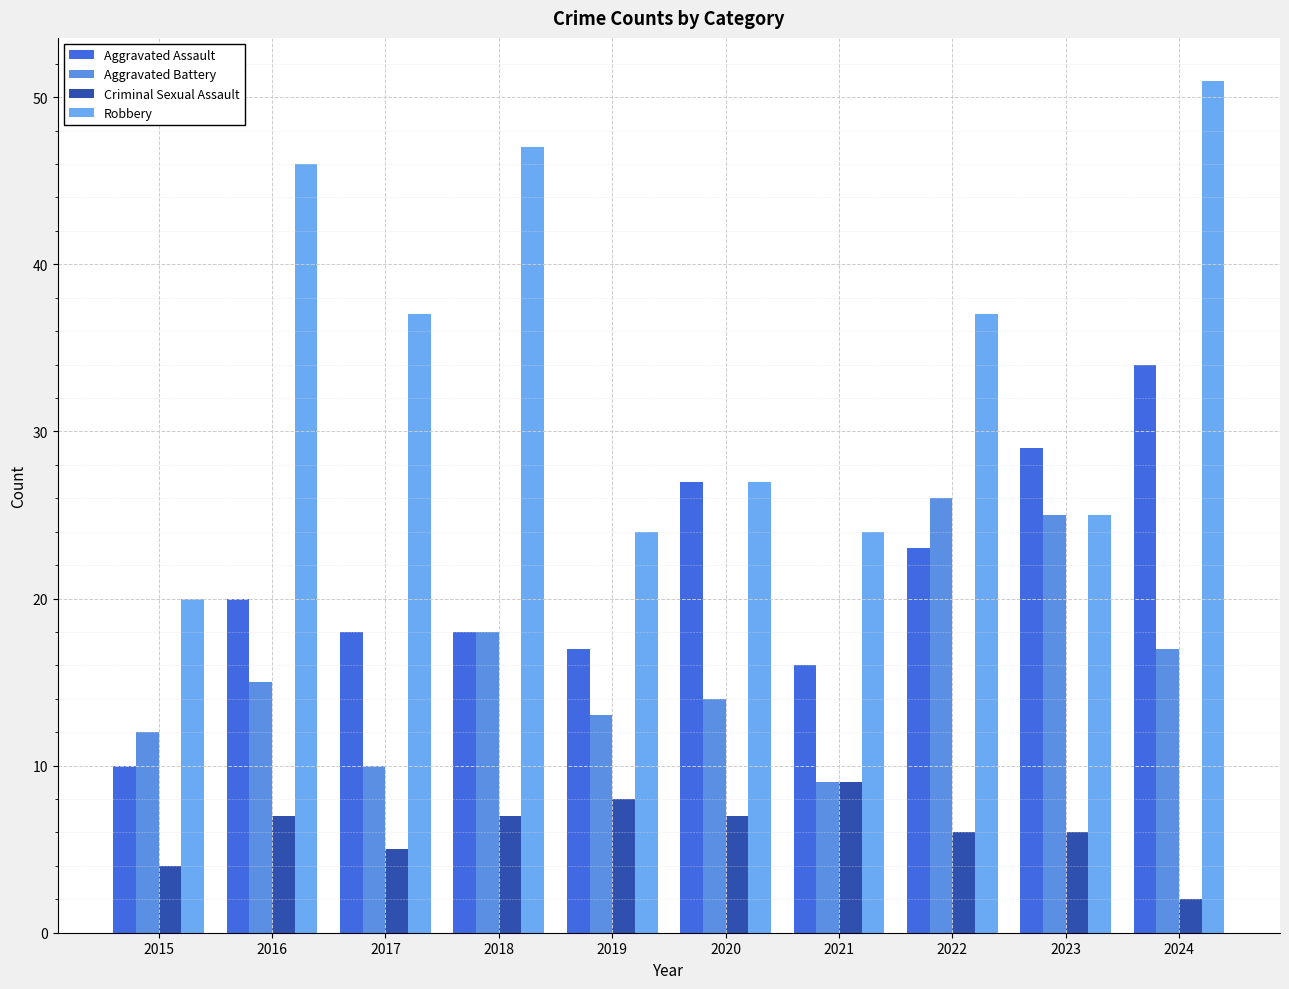

What is the total value across all series at 2022?

92